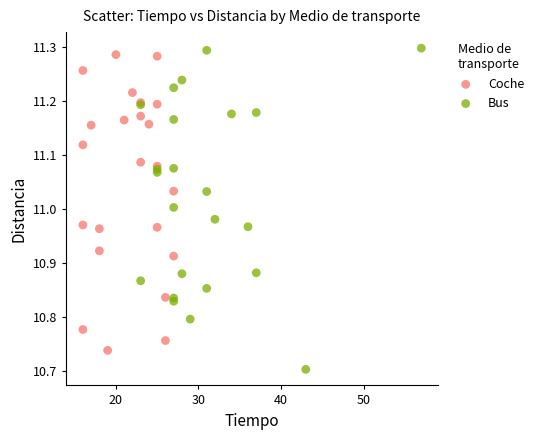

Which series reaches the minimum Y coordinate?

Bus